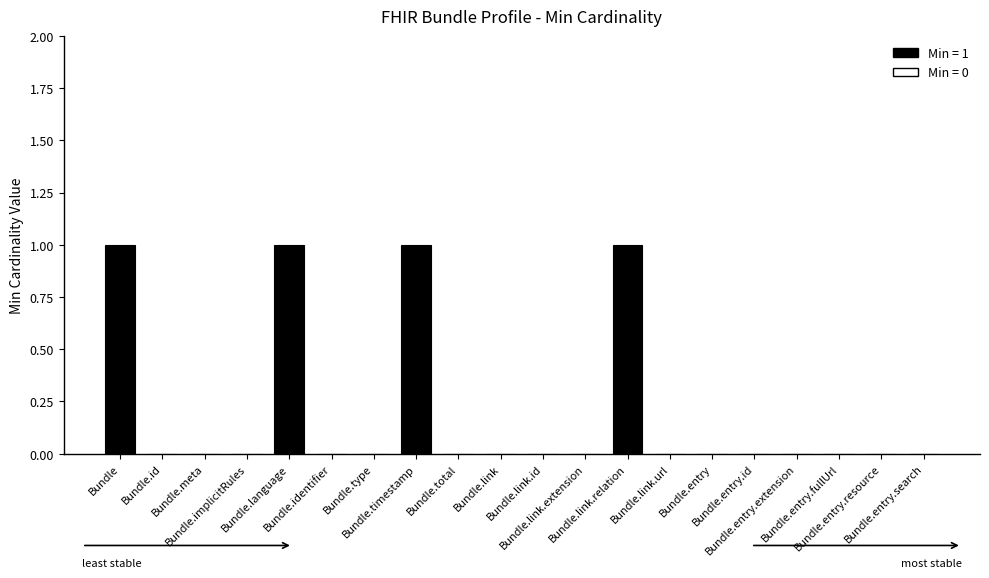

Reading left to right, list all the values displayed in this chart.

1	0	0	0	1	0	0	1	0	0	0	0	1	0	0	0	0	0	0	0